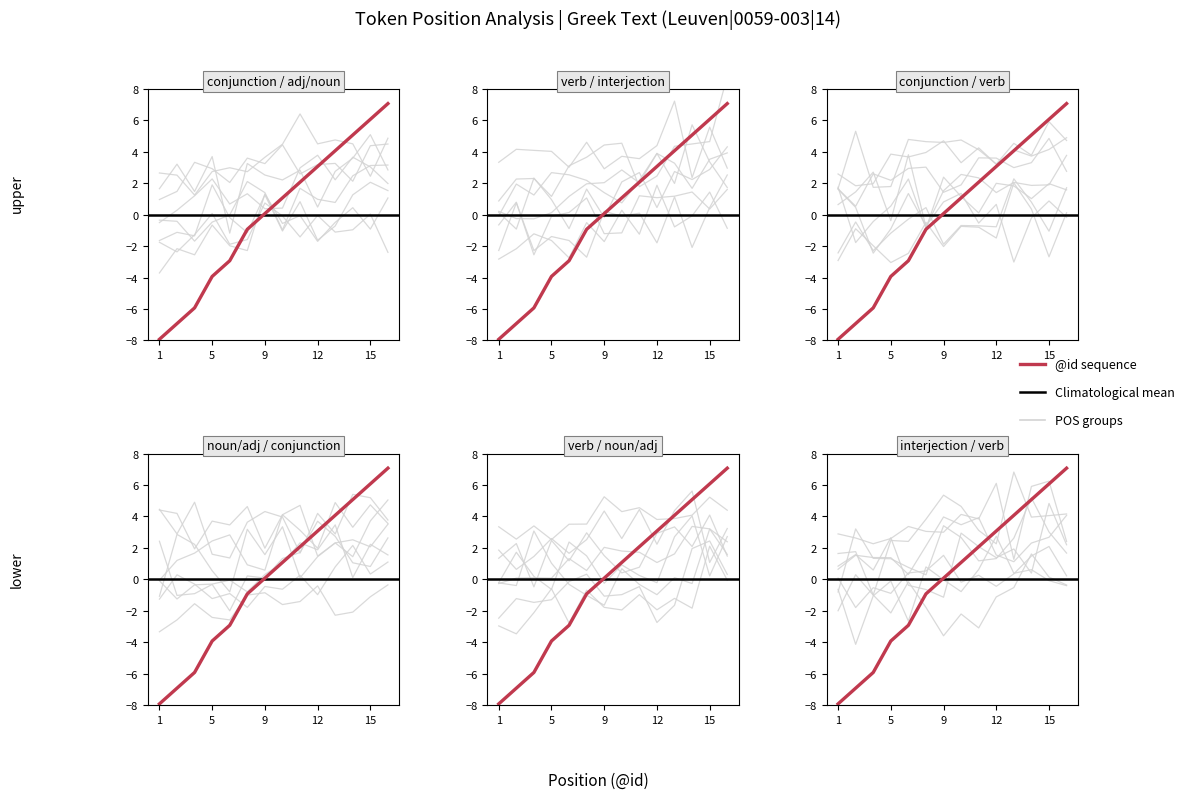

What is the difference between the values at 16 and 2?

14.0